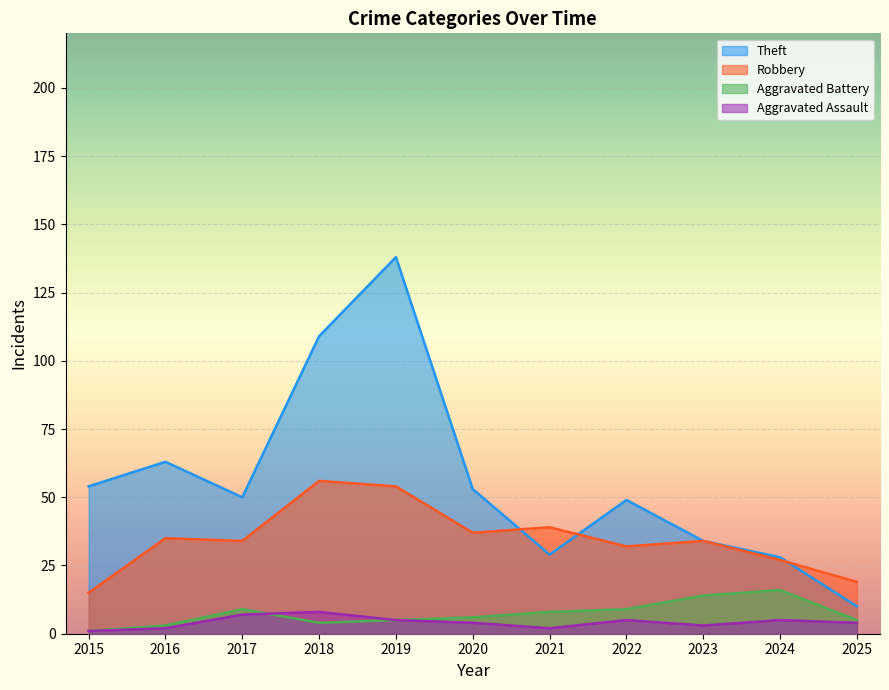

Reading left to right, transcribe all the data shown in this chart.

Theft: 2015=54	2016=63	2017=50	2018=109	2019=138	2020=53	2021=29	2022=49	2023=34	2024=28	2025=10
Robbery: 2015=15	2016=35	2017=34	2018=56	2019=54	2020=37	2021=39	2022=32	2023=34	2024=27	2025=19
Aggravated Battery: 2015=1	2016=3	2017=9	2018=4	2019=5	2020=6	2021=8	2022=9	2023=14	2024=16	2025=5
Aggravated Assault: 2015=1	2016=2	2017=7	2018=8	2019=5	2020=4	2021=2	2022=5	2023=3	2024=5	2025=4